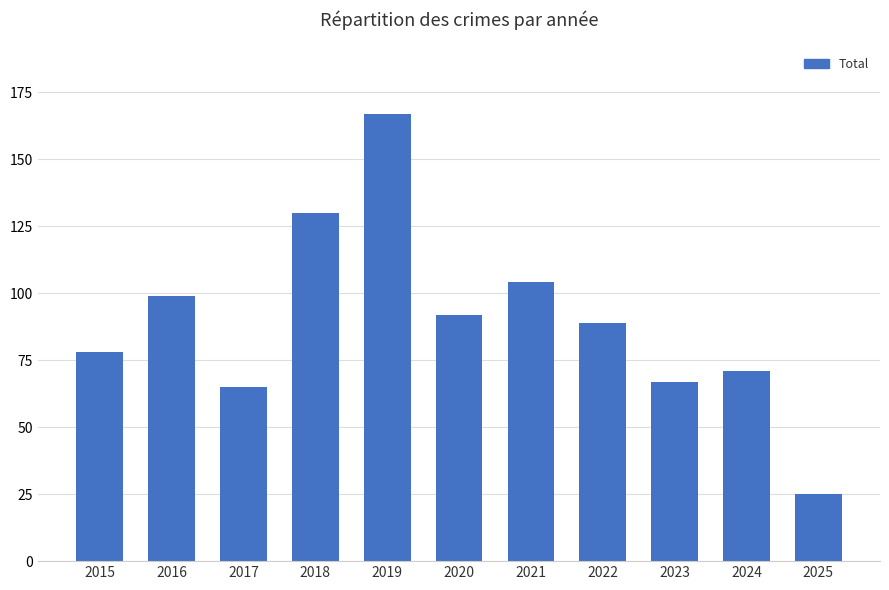

What is the change in value from 2016 to 2023?

-32